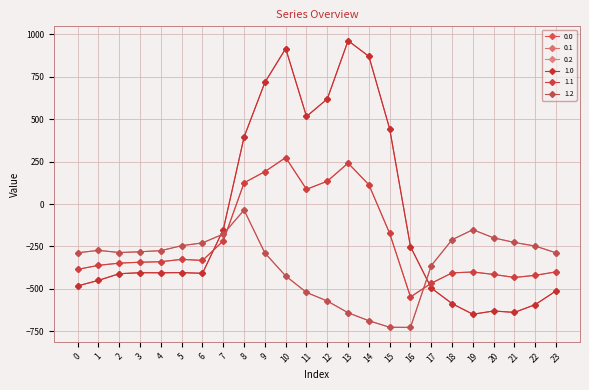

Is this an area chart (filled region under the line)?

No